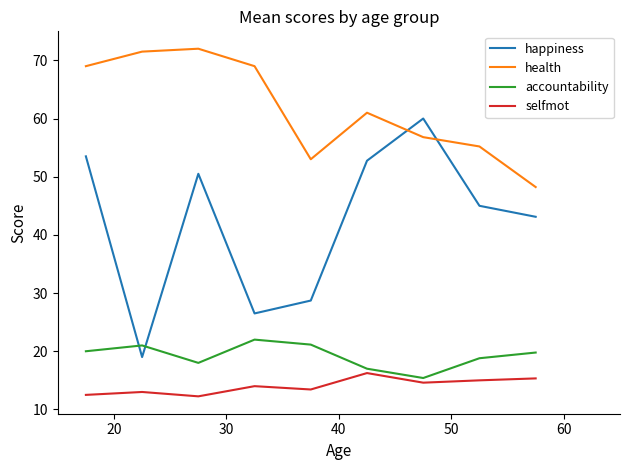

How many lines are shown in the chart?

4